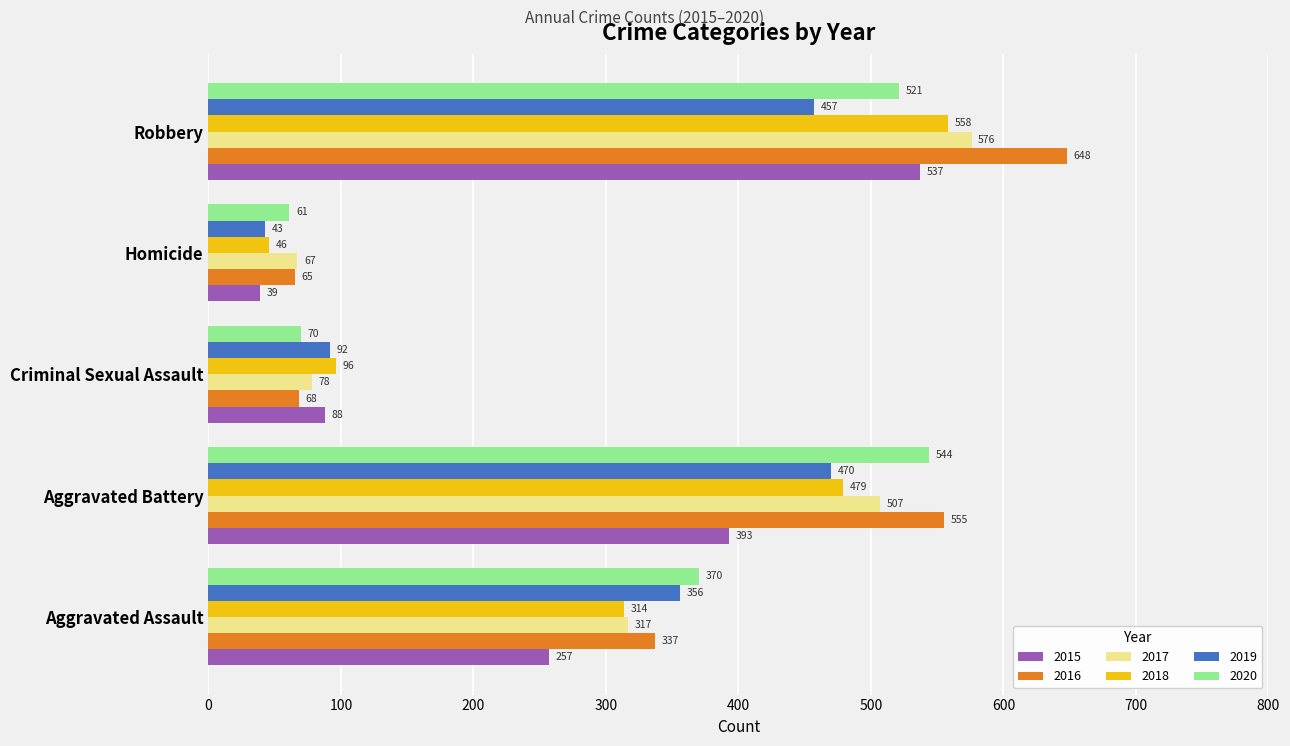

Which series has the largest range (max minus min)?

2016